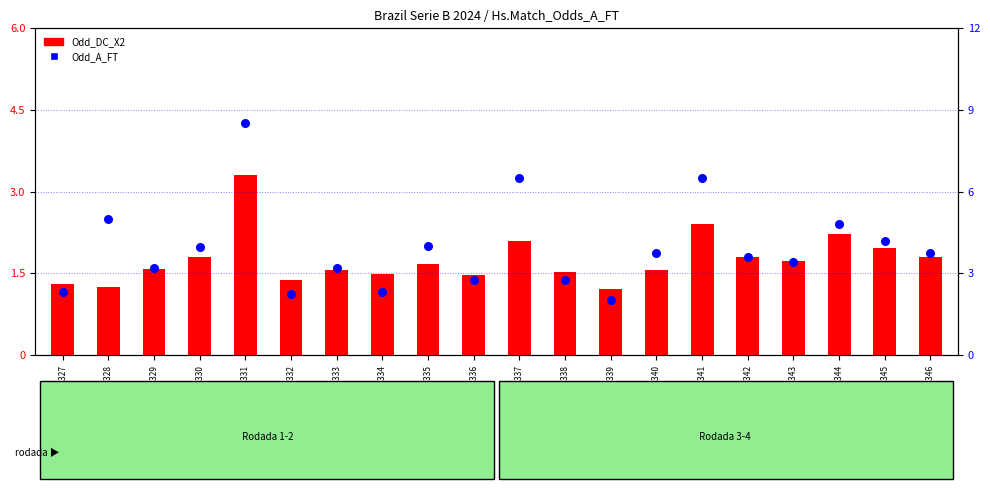

At how many categories does at least one series exceed 2?

19